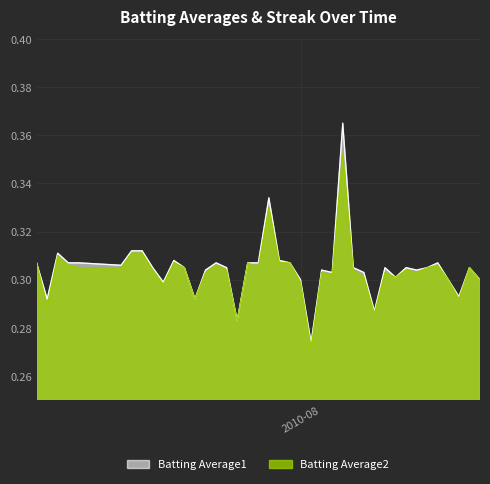

Does the chart display data point markers on the line(s)?

No